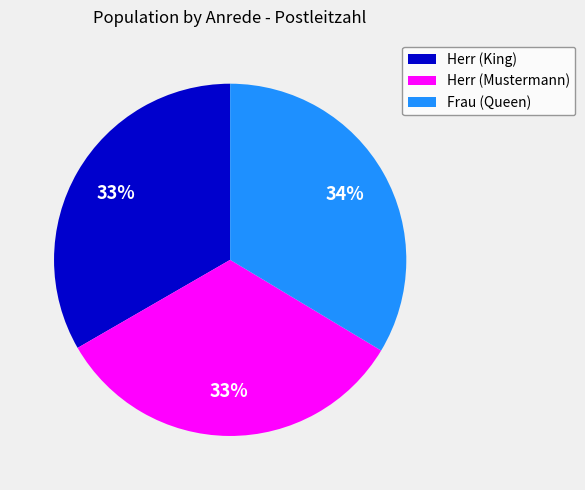

To the nearest percent, what is the average slice percentage?

33%